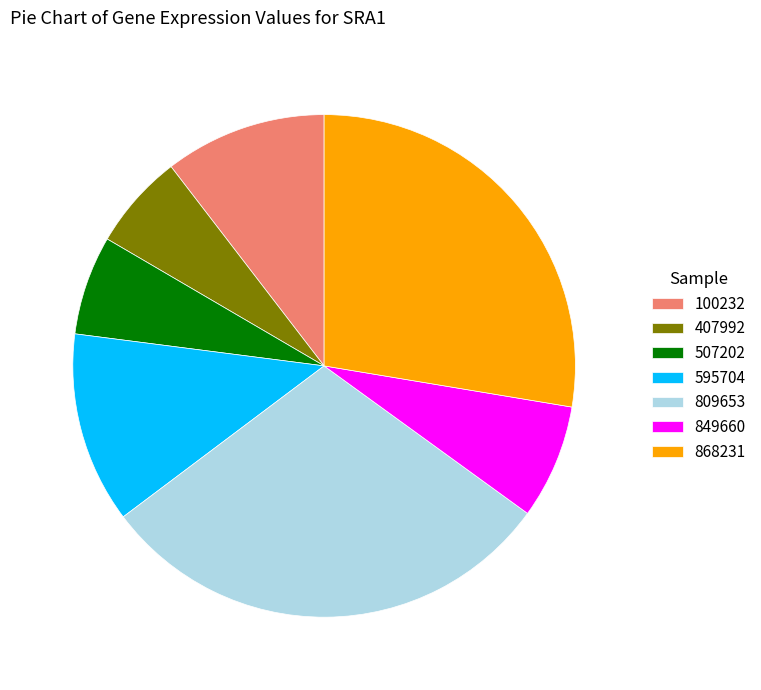

Do 100232 and 809653 together represent more than half of the pie?

No